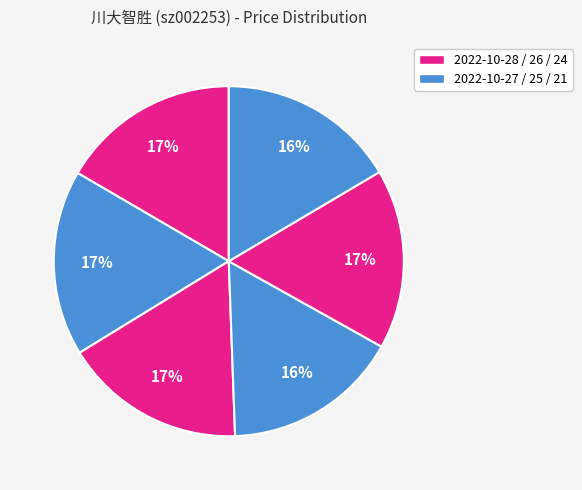

Count the number of slices in the pie.

6